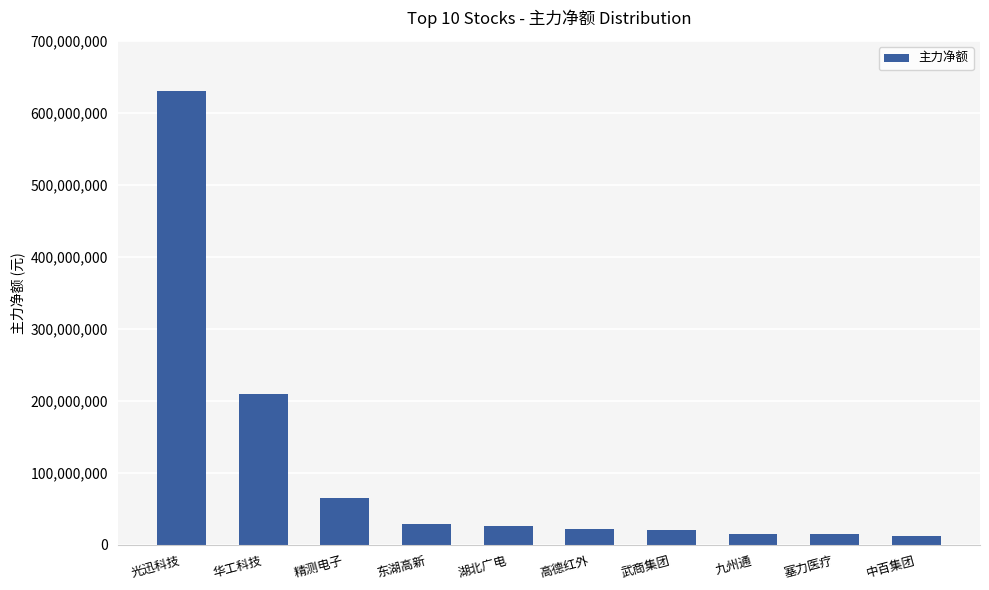

How many bars are there in total?

10